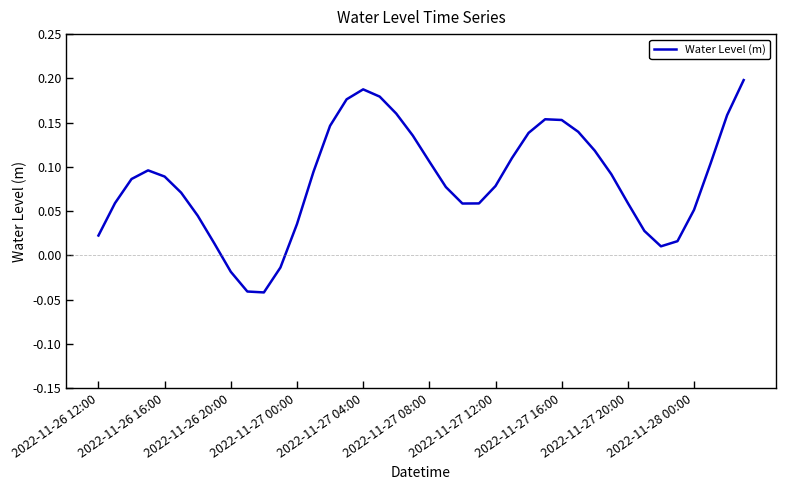

How many points are higher than both their immediate neighbors (excluding endpoints)?

3